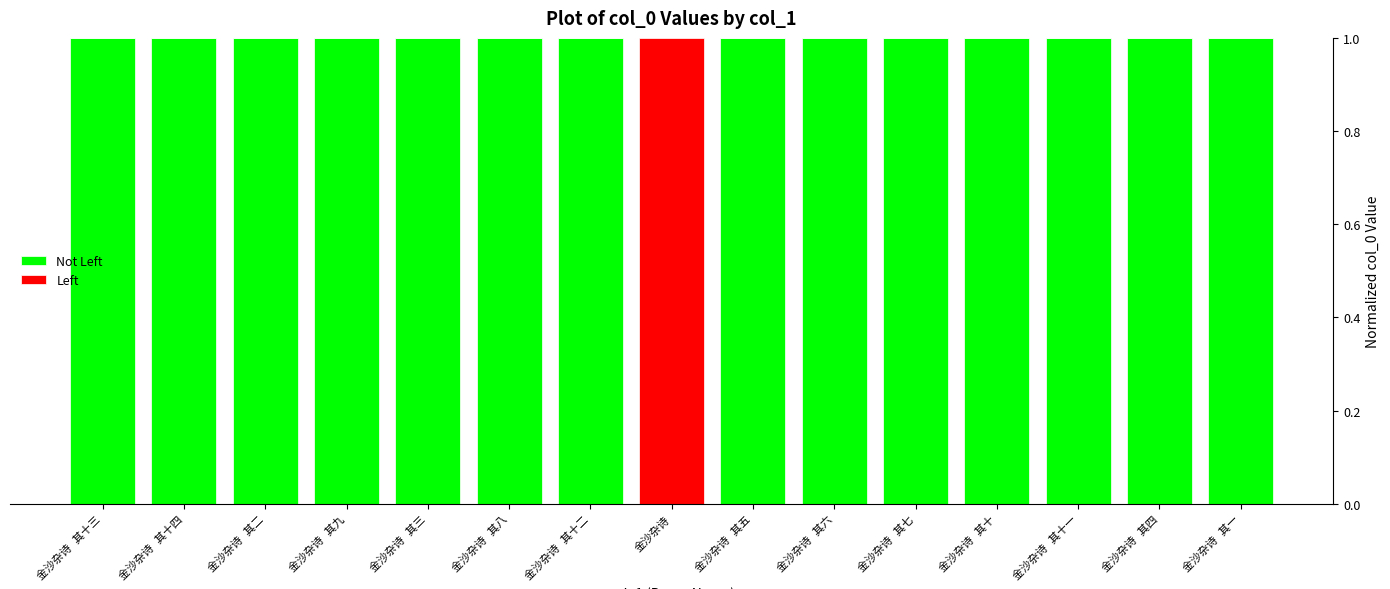

Are the bars horizontal?

No